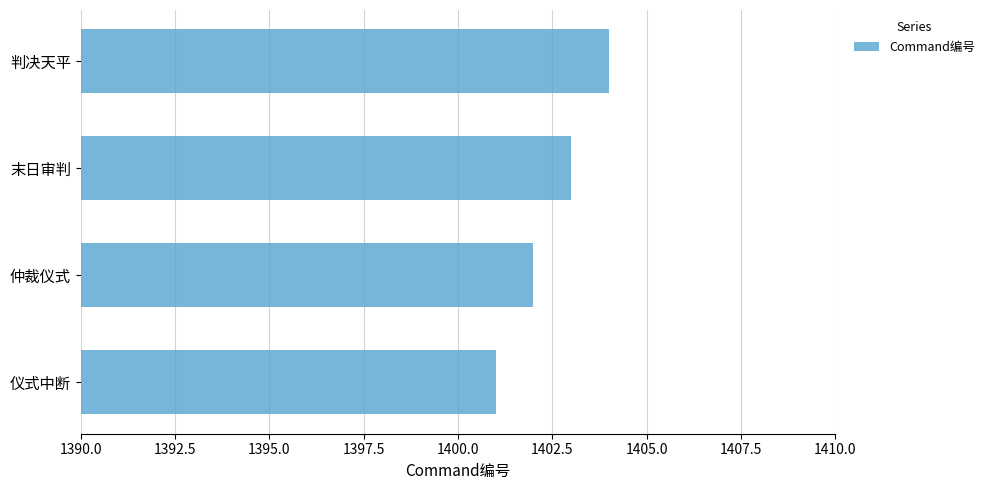

At which category does the chart reach its minimum across all series?

仪式中断